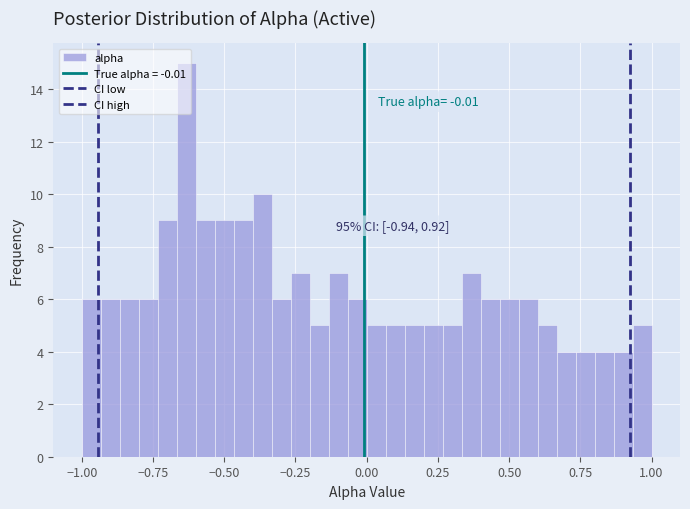

Read against the x-axis, roughly where is the centre of the tallest bar?

-0.65